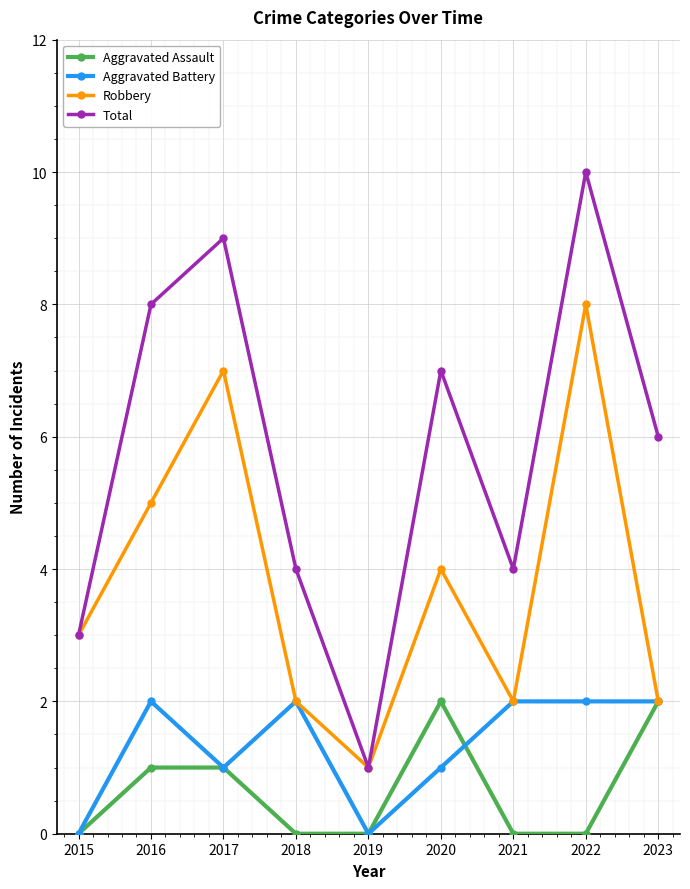

Which category has the lowest value in the Robbery series?

2019